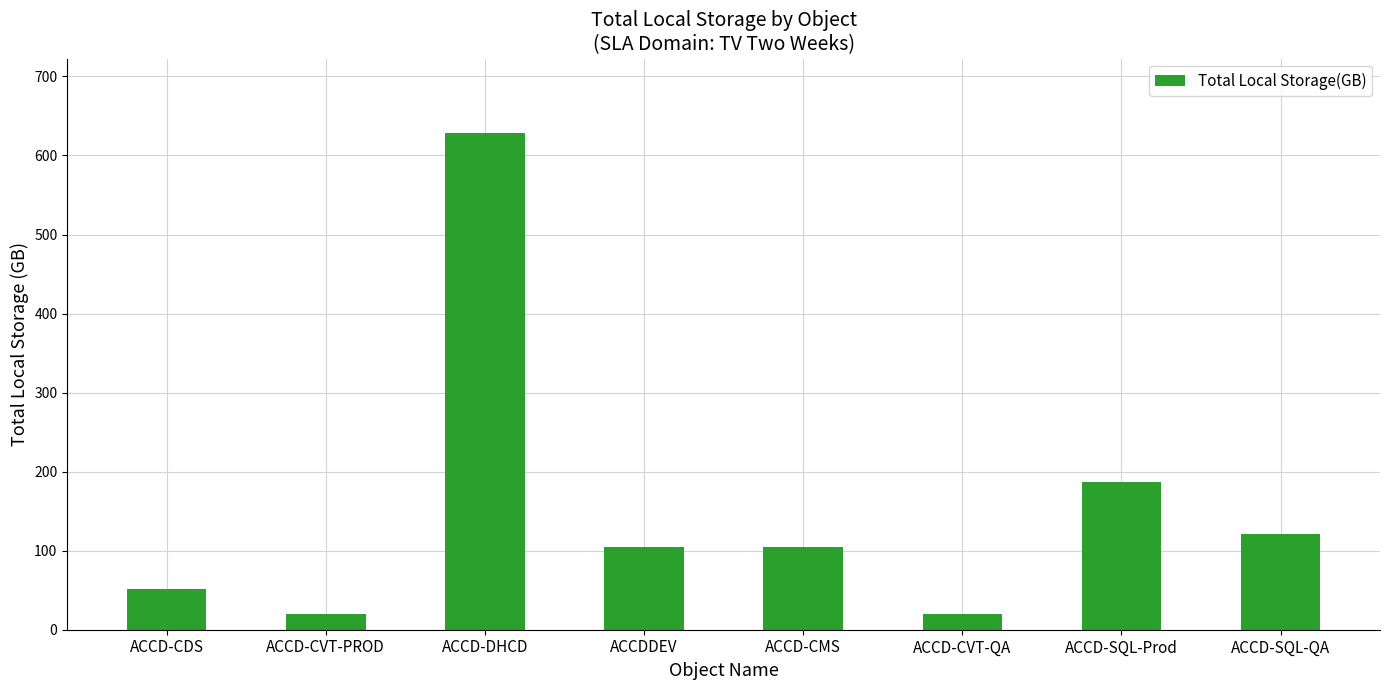

What is the greatest value displayed?

628.4